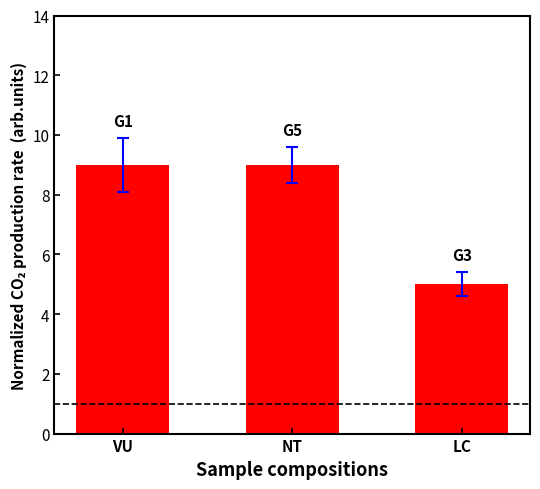

Which category has the lowest value across all series?

LC